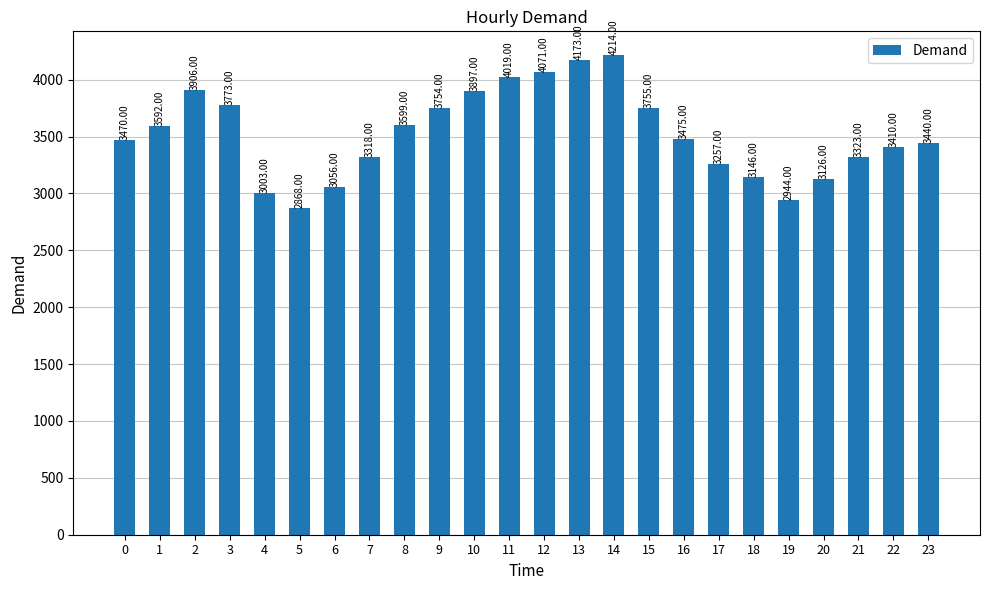

List the labels in order of value, largest first.

14, 13, 12, 11, 2, 10, 3, 15, 9, 8, 1, 16, 0, 23, 22, 21, 7, 17, 18, 20, 6, 4, 19, 5